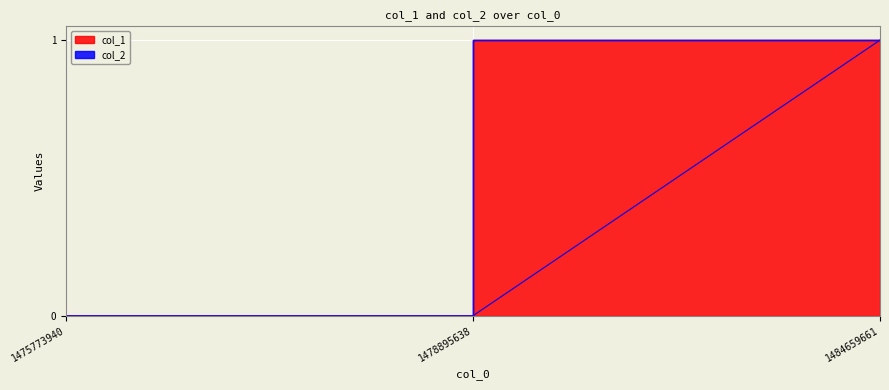

The value at 1475773940 is 0. True or false?

True